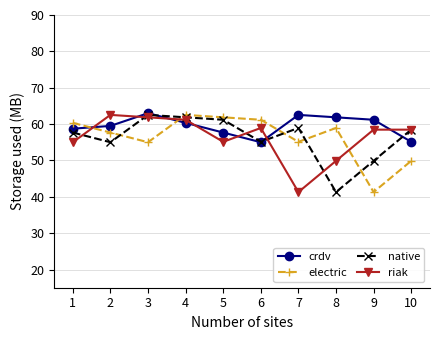

What is the spread (max minus min) of values at 5?

6.7